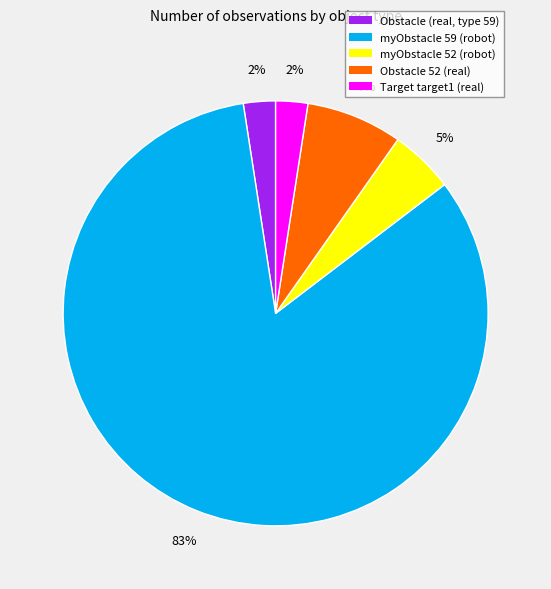

To the nearest percent, what percentage of the pie is myObstacle 52 (robot)?

5%